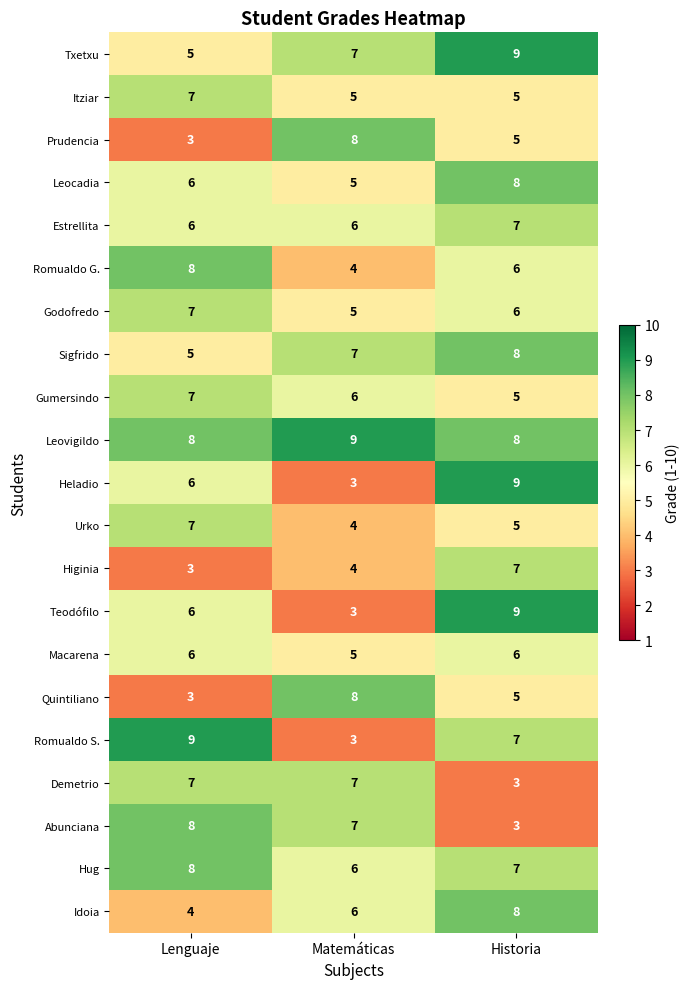

At which label is Macarena closest to 5?

Matemáticas